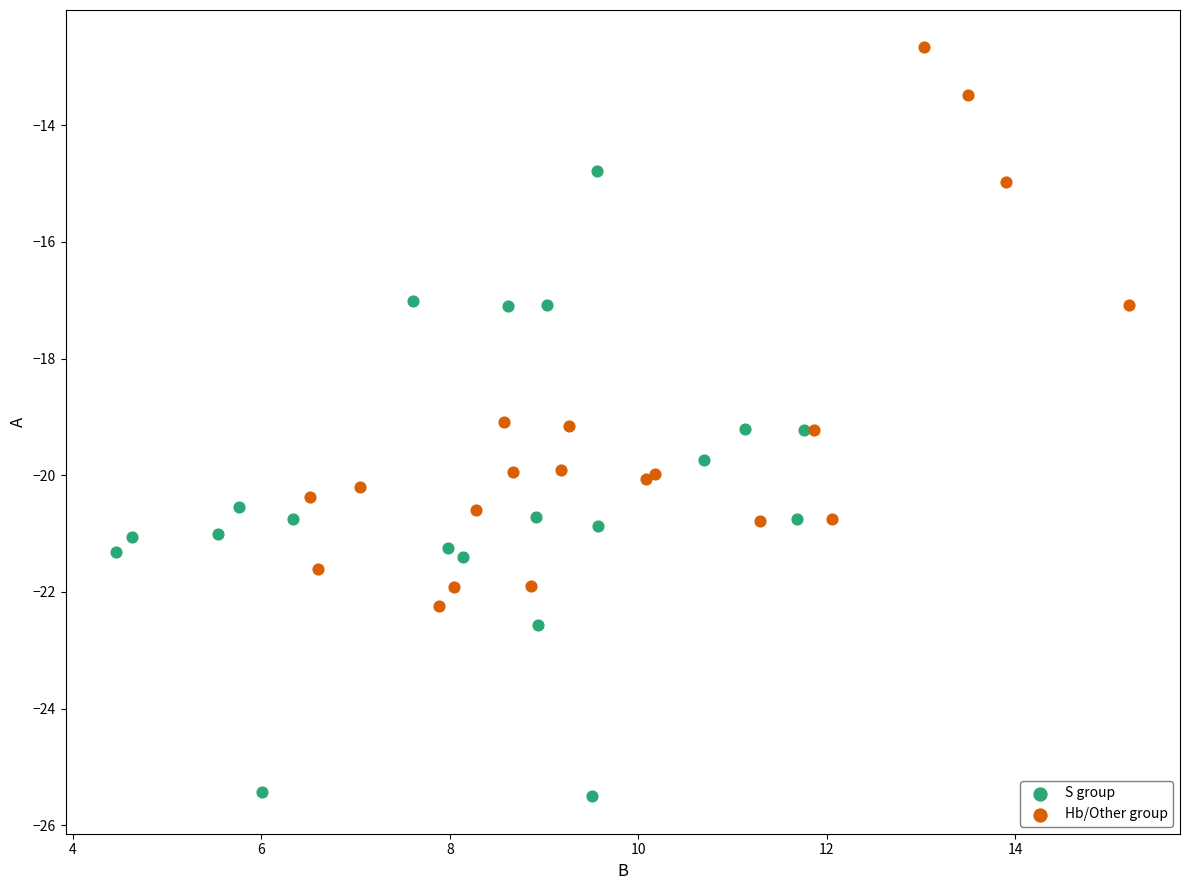

Which series contains the highest Y value?

Hb/Other group